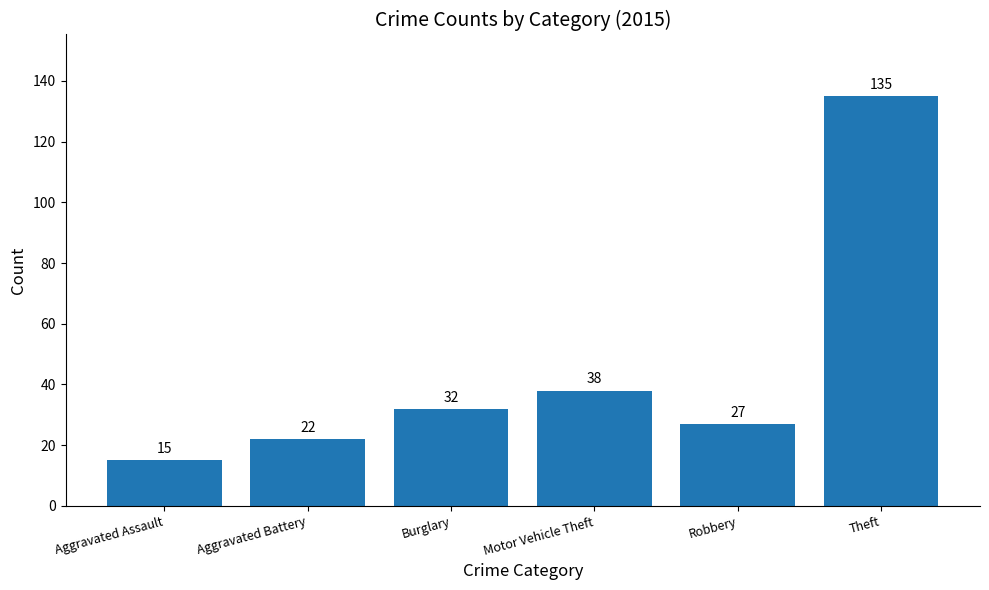

What position from the right is Motor Vehicle Theft?

3